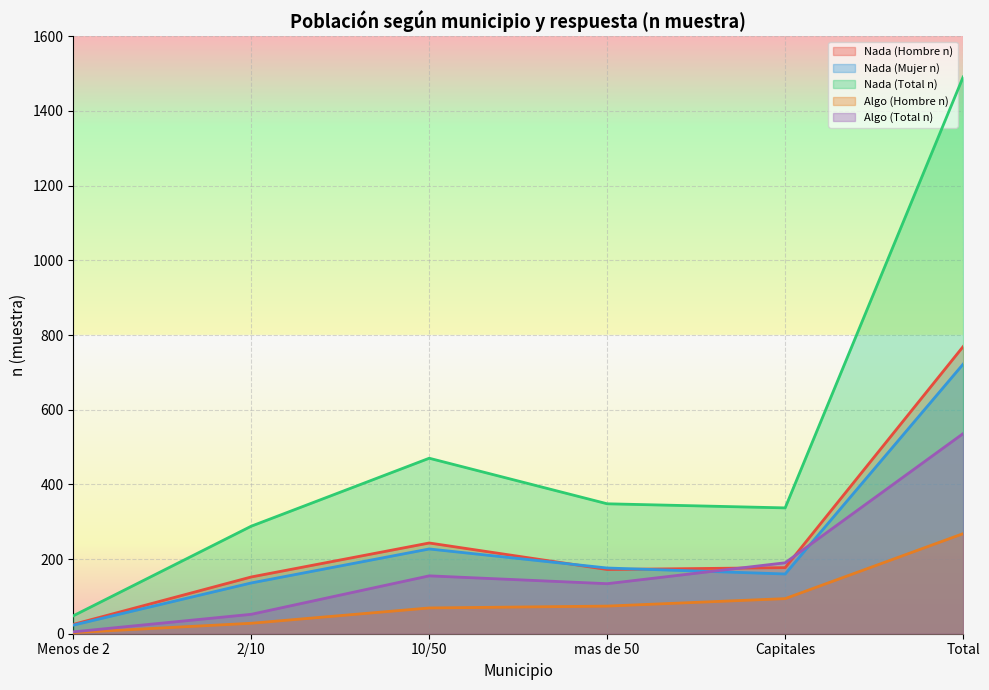

How many interior local peaks does the Nada (Hombre n) series have?

1